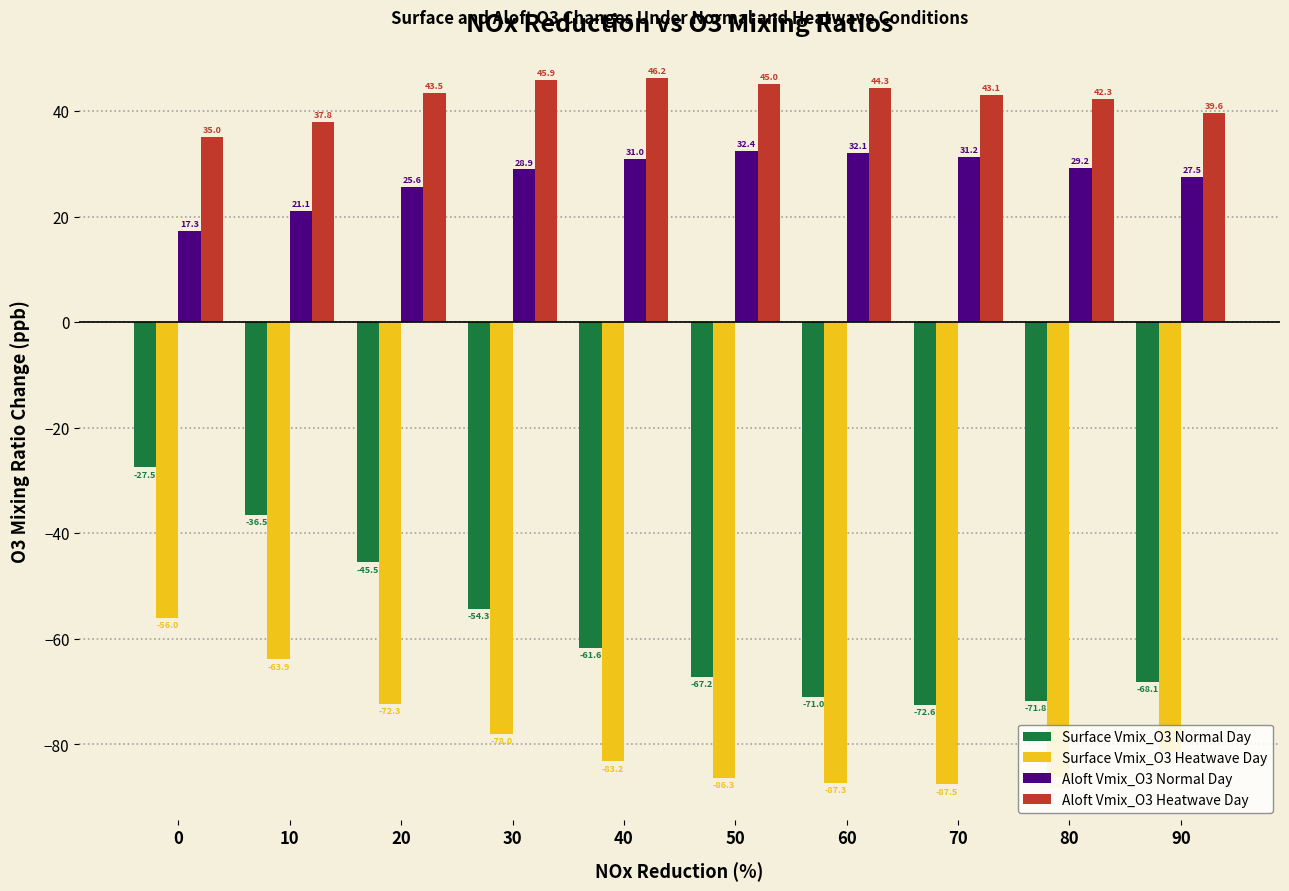

What is the sum of the Surface Vmix_O3 Normal Day values at 50 and 90?

-135.3